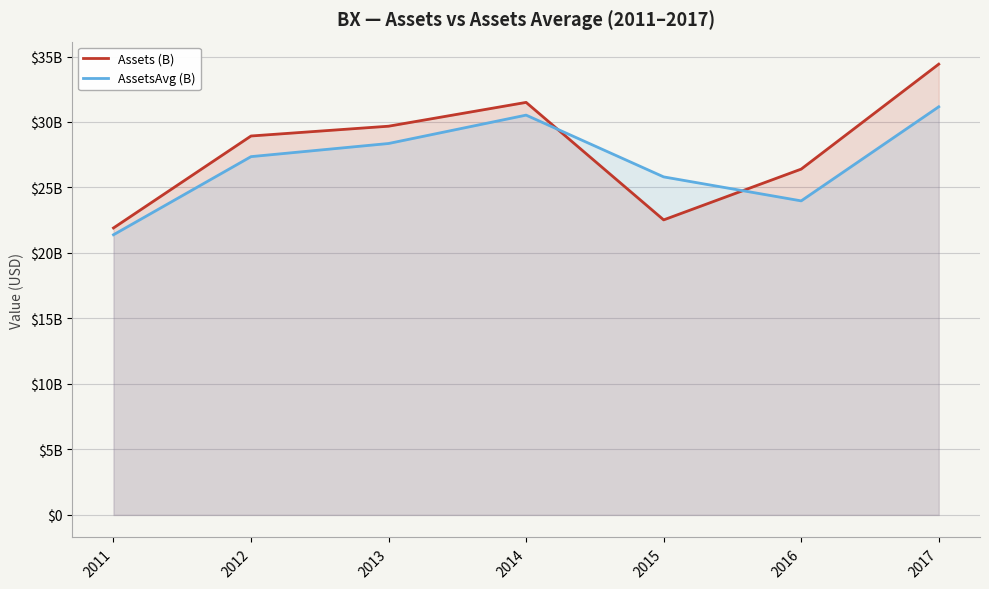

List the series in order of their overall mean, highest first.

Assets (B), AssetsAvg (B)